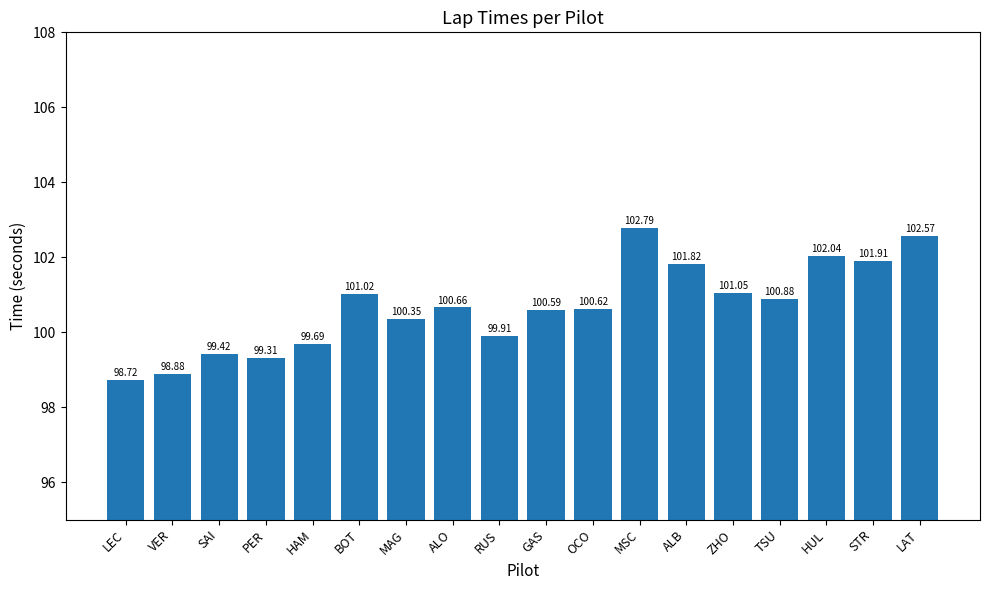

Where does the data first go above 100?

BOT